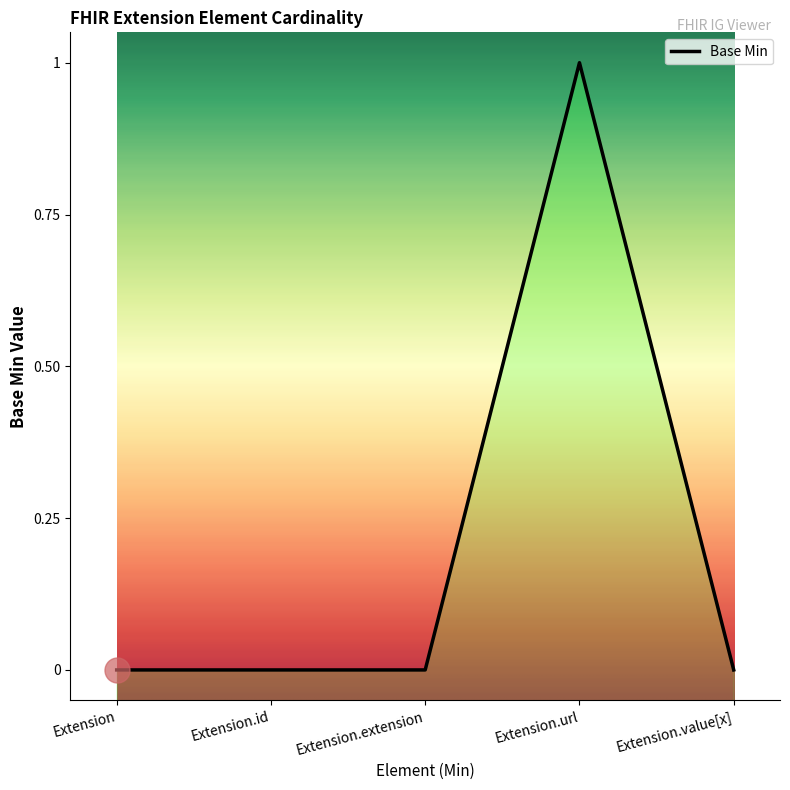

Does the chart display data point markers on the line(s)?

No